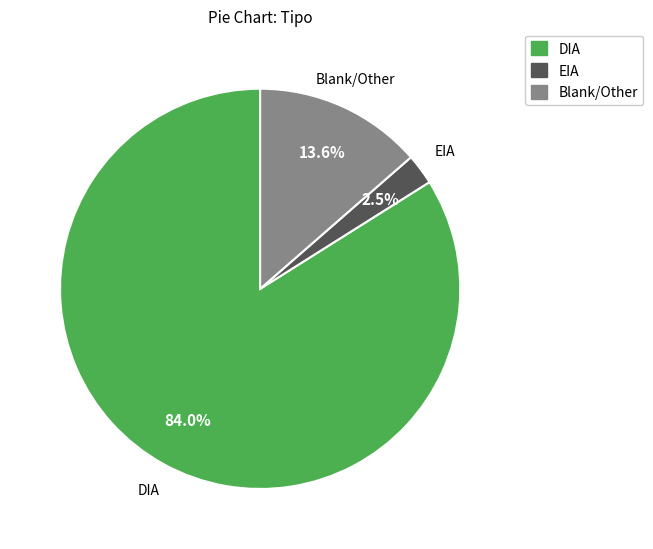

Is there a majority slice in this chart?

Yes